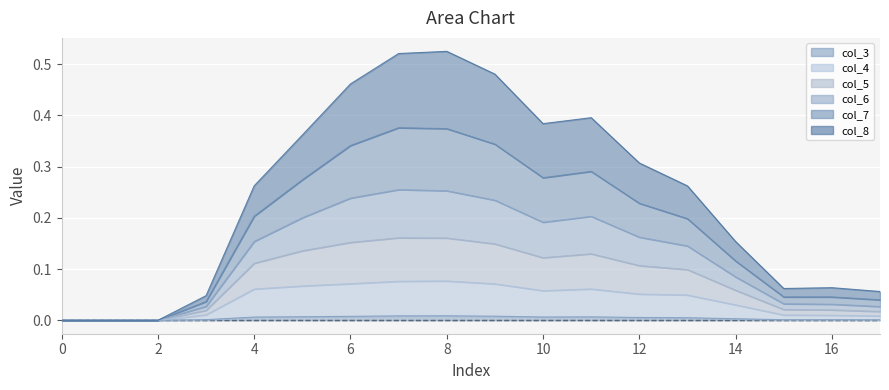

What value does the col_5 series have at 14?

0.1